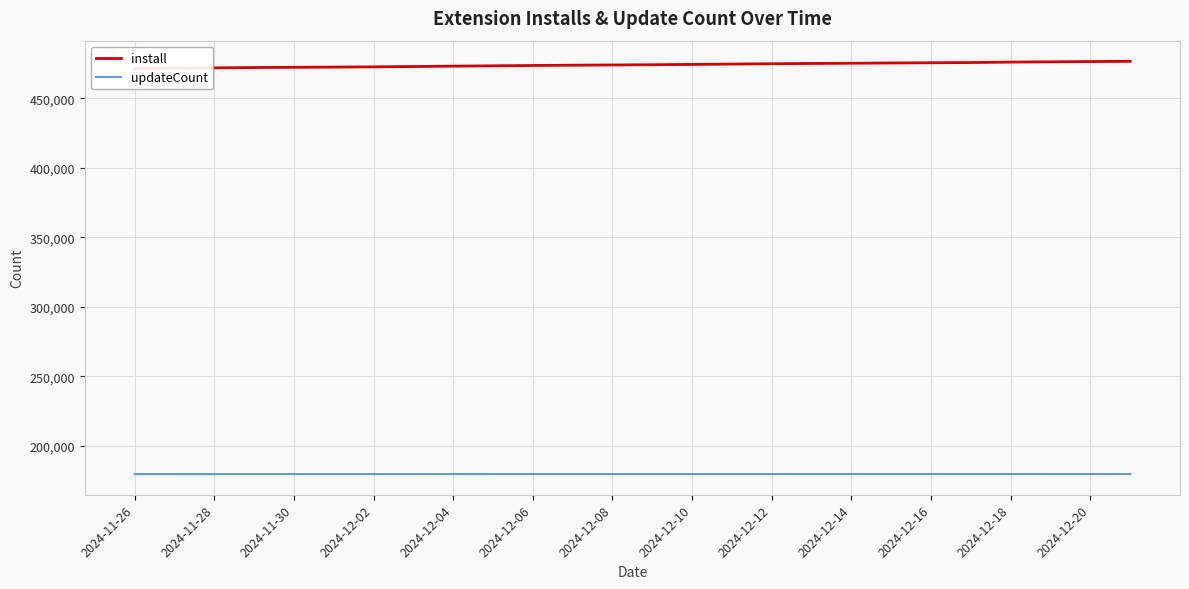

How many values in the updateCount series are below 179578?

13